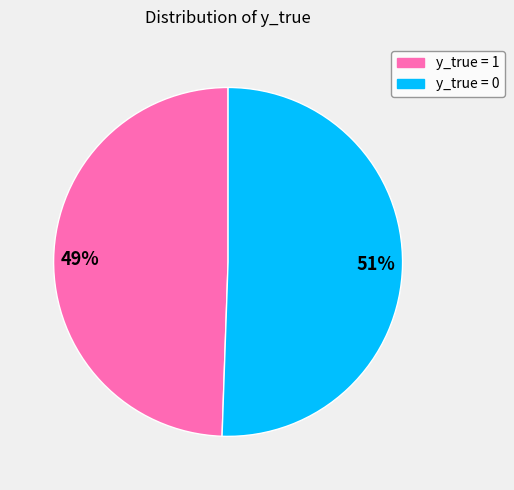

Count the number of slices in the pie.

2